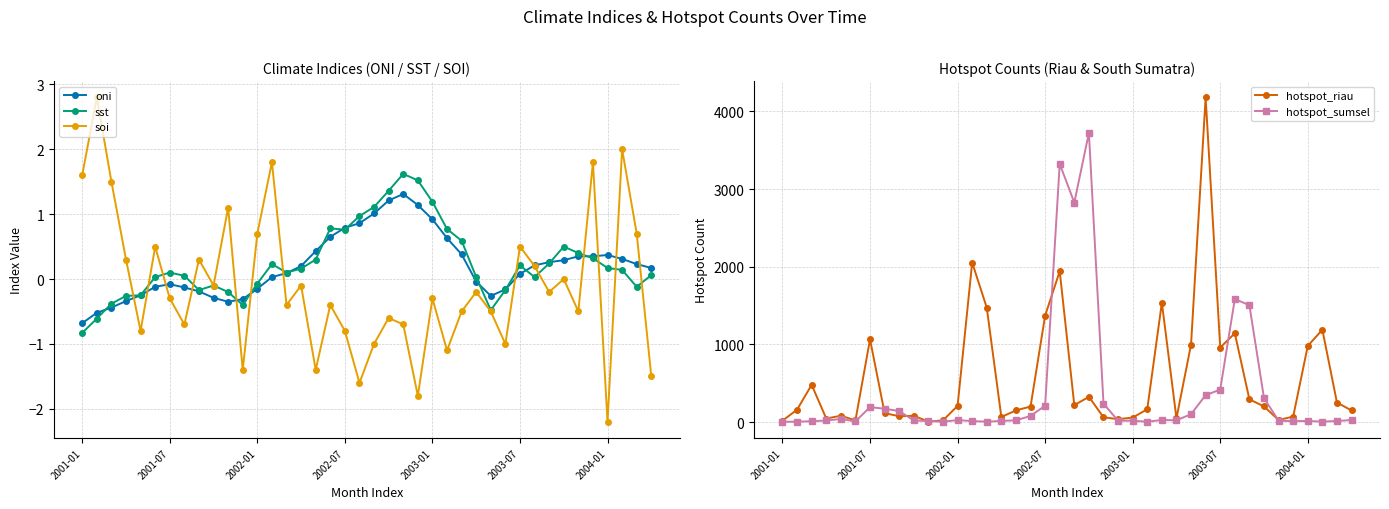

How many lines are shown in the chart?

5